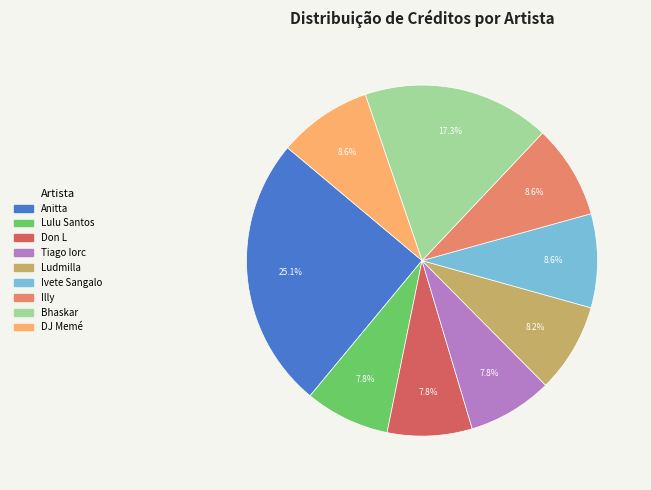

Does any single category account for the majority?

No